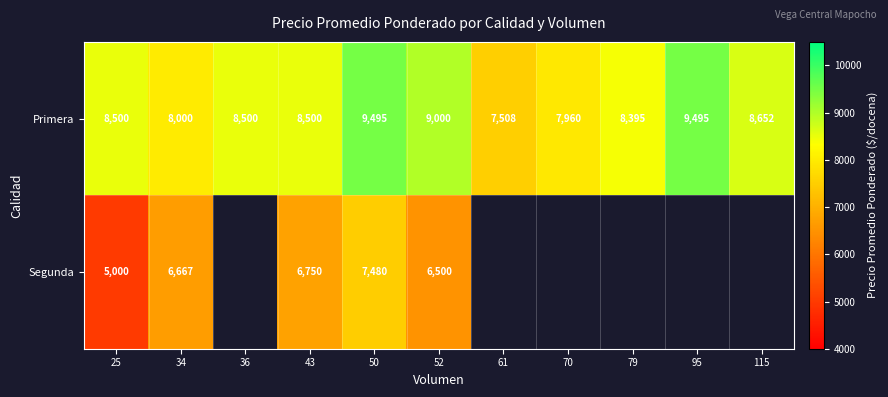

At how many categories does at least one series exceed 8256?

8